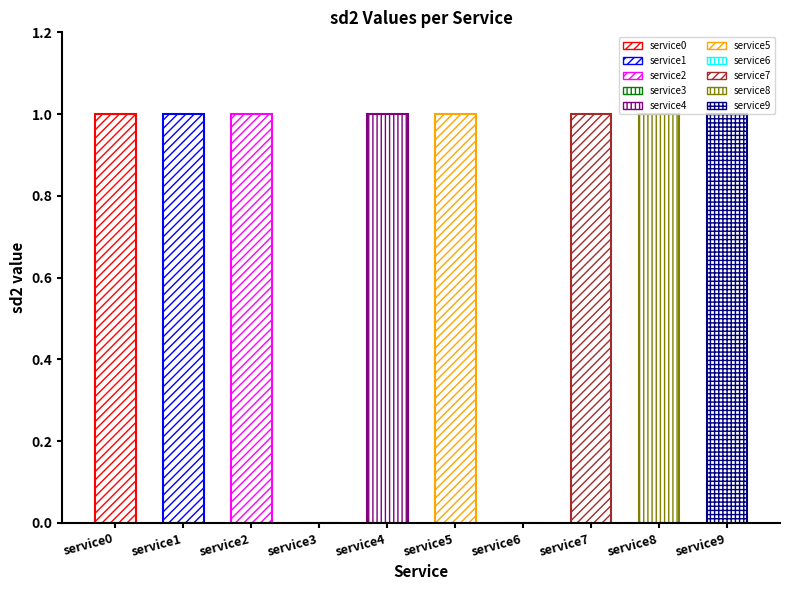

Approximately how many times larger is the value at service7 compared to service0?

1.0